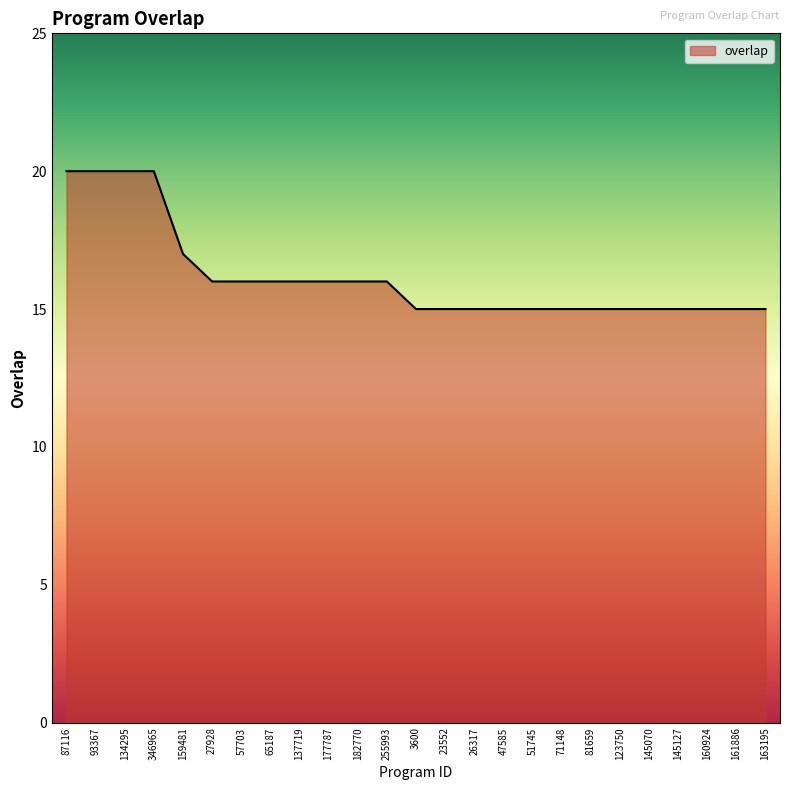

Is it true that the value at 160924 is 15?

True